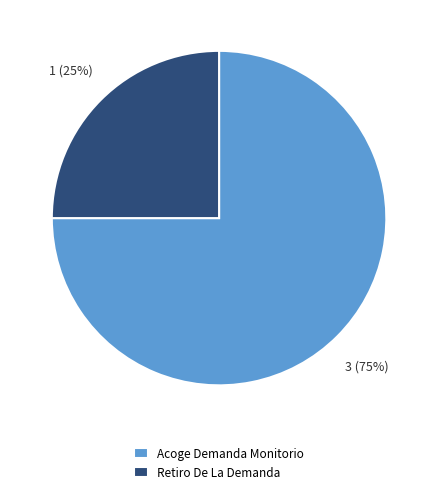

To the nearest percent, what is the combined percentage of Acoge Demanda Monitorio and Retiro De La Demanda?

100%